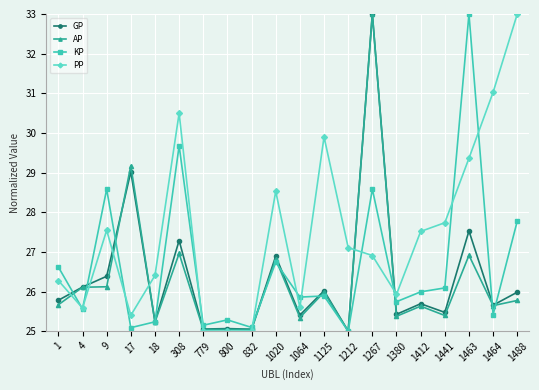

True or false: KP has a value of 16.2 at 1020.

False